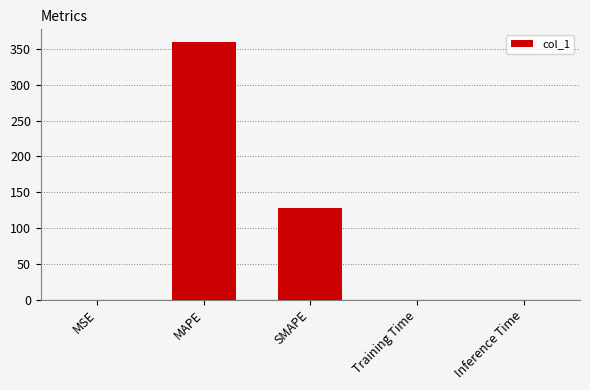

Where is the data nearest to the value 179?

SMAPE